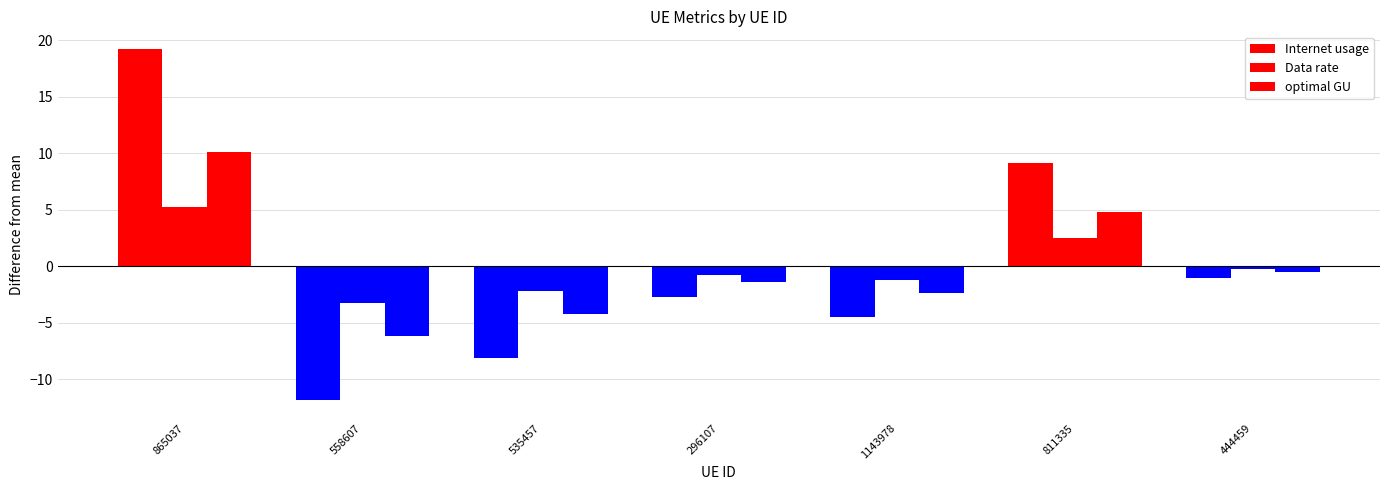

What is the sum of the Internet usage values at 558607 and 865037?

7.3